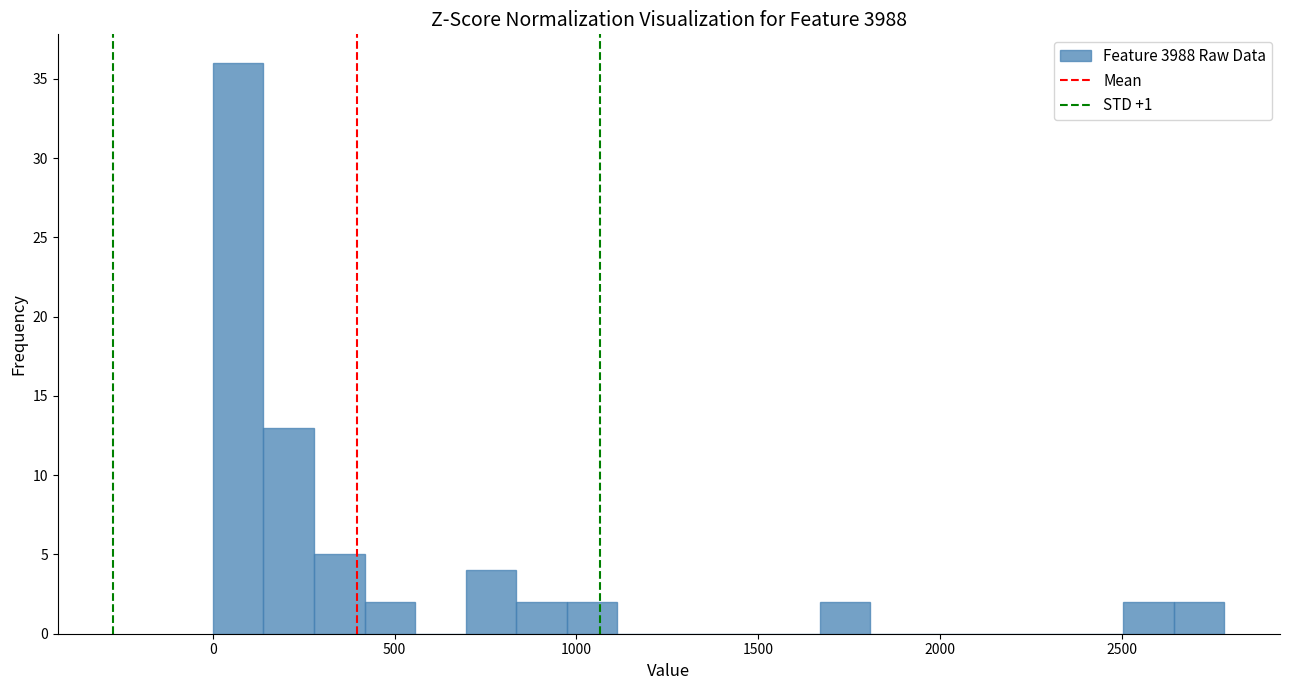

Around what value on the x-axis is the tallest bar? Give the approximate position of its centre, as read against the axis.

50